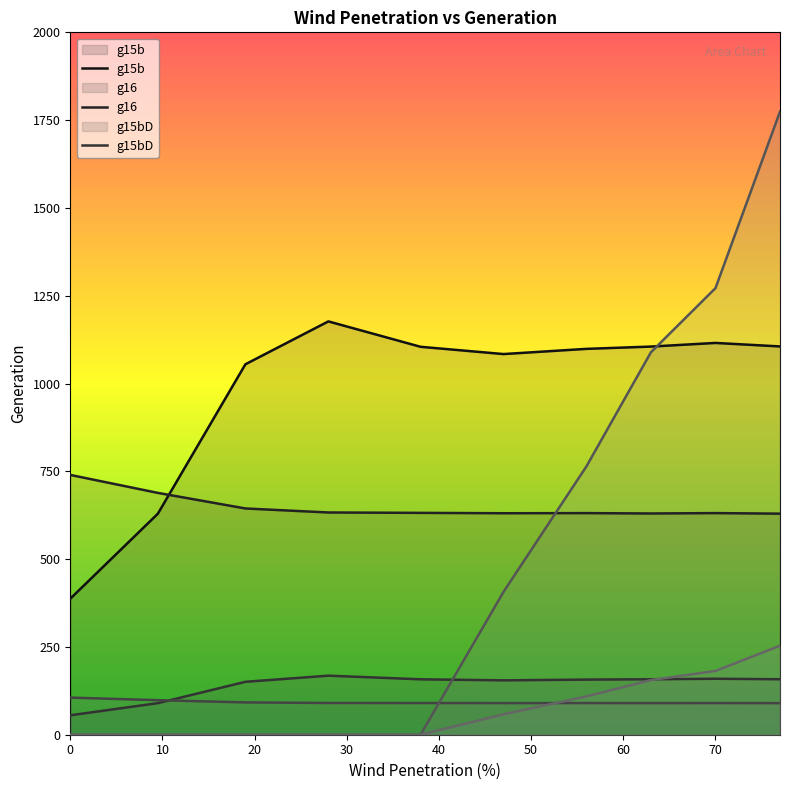

Is it true that g16D equals 171.8 at 0?

False